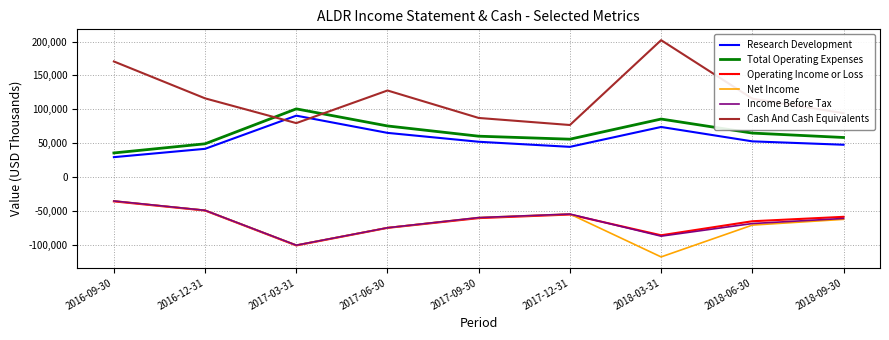

Read the Total Operating Expenses value at 2016-09-30, to the nearest 100.

35700